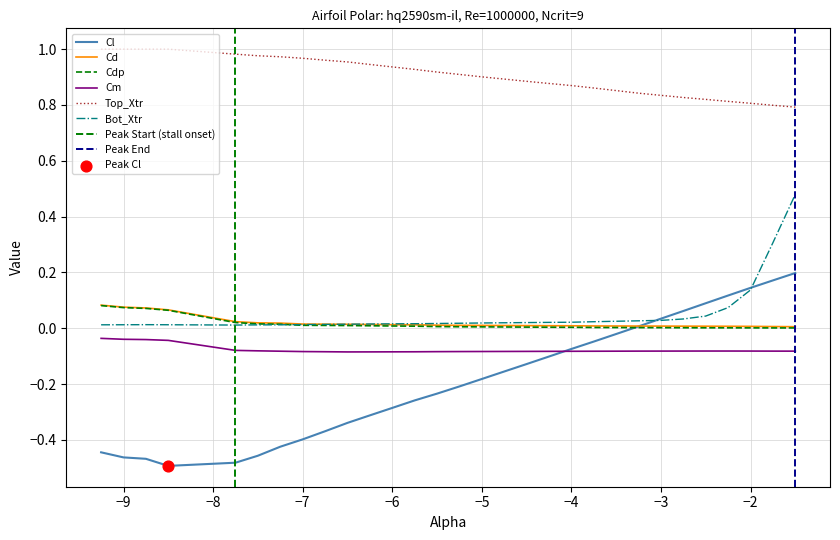

Which series contains the lowest Y value?

Cl